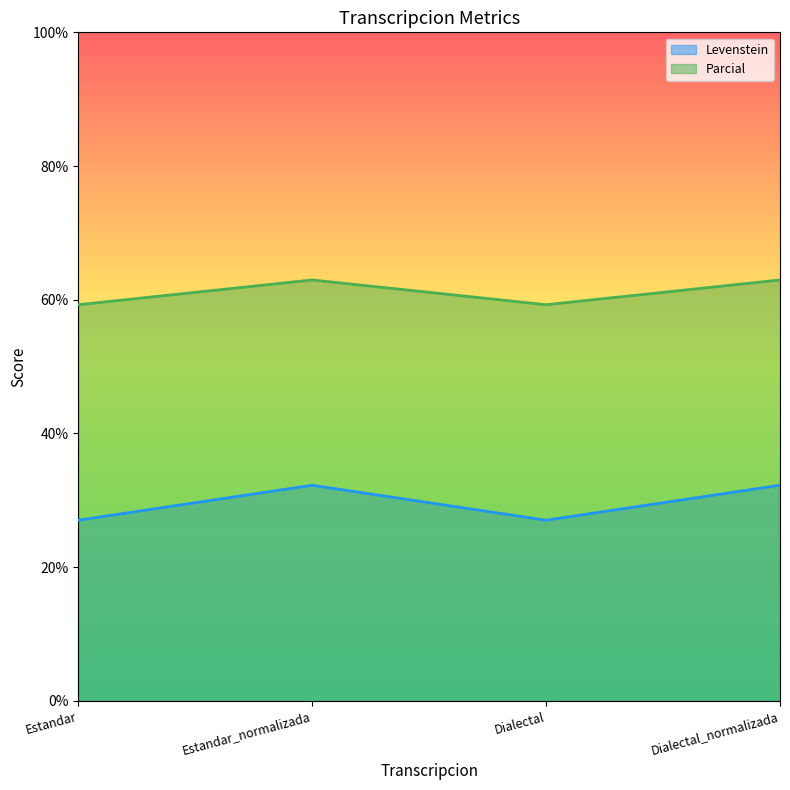

How many interior local peaks does the Levenstein series have?

1